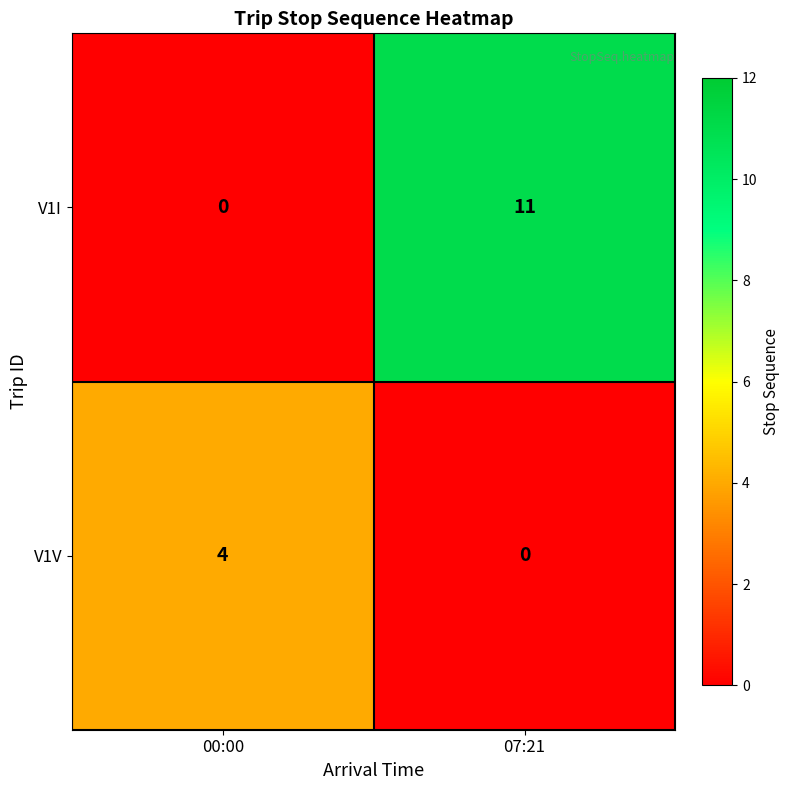

How many series are shown in this chart?

2